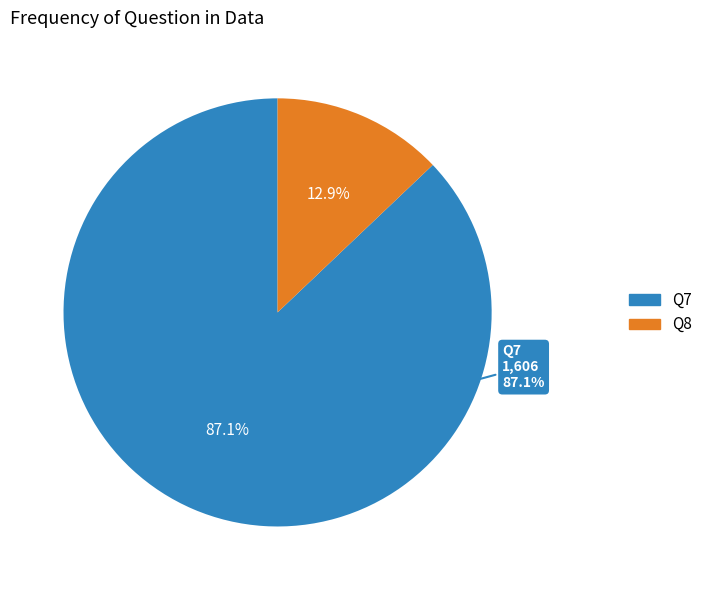

Which category has the smallest portion of the pie?

Q8